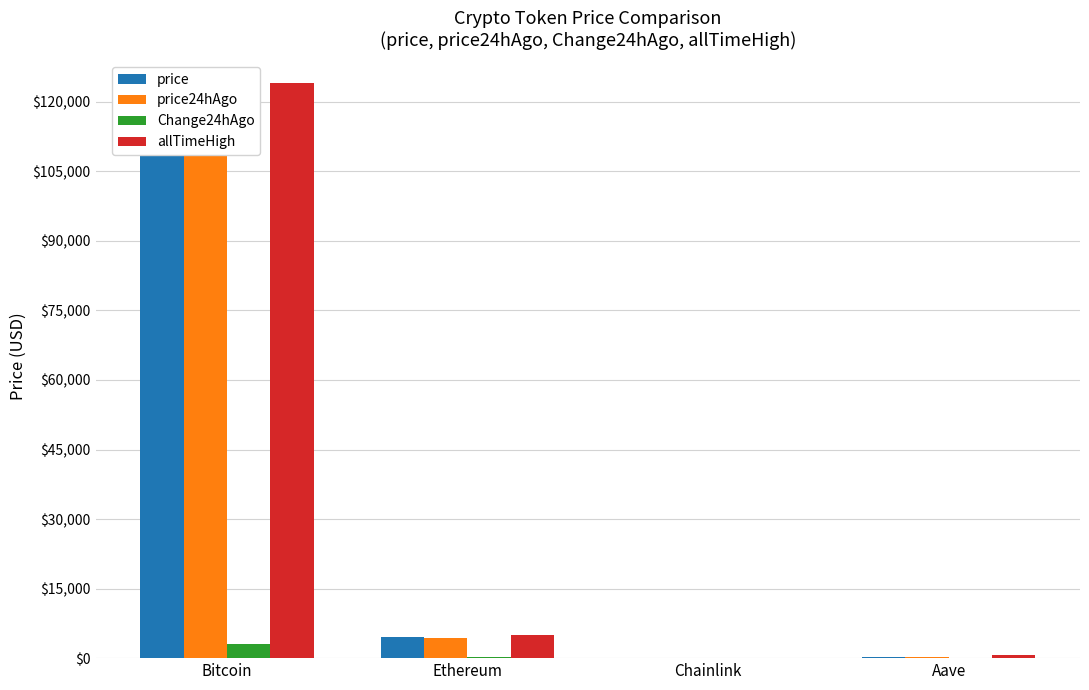

What is the approximate value of allTimeHigh at Chainlink?

52.7